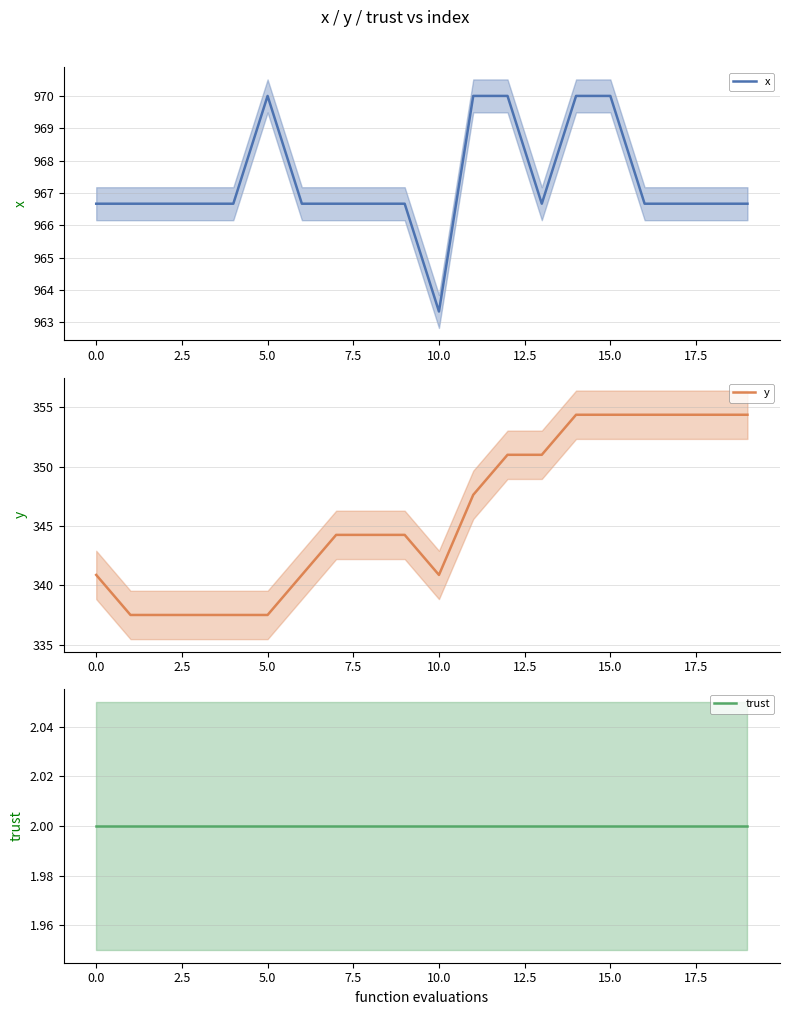

Reading left to right, extract all data points from this chart.

x: 966.7	966.7	966.7	966.7	966.7	970.0	966.7	966.7	966.7	966.7	963.3	970.0	970.0	966.7	970.0	970.0	966.7	966.7	966.7	966.7
y: 340.9	337.5	337.5	337.5	337.5	337.5	340.9	344.2	344.2	344.2	340.9	347.6	351.0	351.0	354.4	354.4	354.4	354.4	354.4	354.4
trust: 2.0	2.0	2.0	2.0	2.0	2.0	2.0	2.0	2.0	2.0	2.0	2.0	2.0	2.0	2.0	2.0	2.0	2.0	2.0	2.0